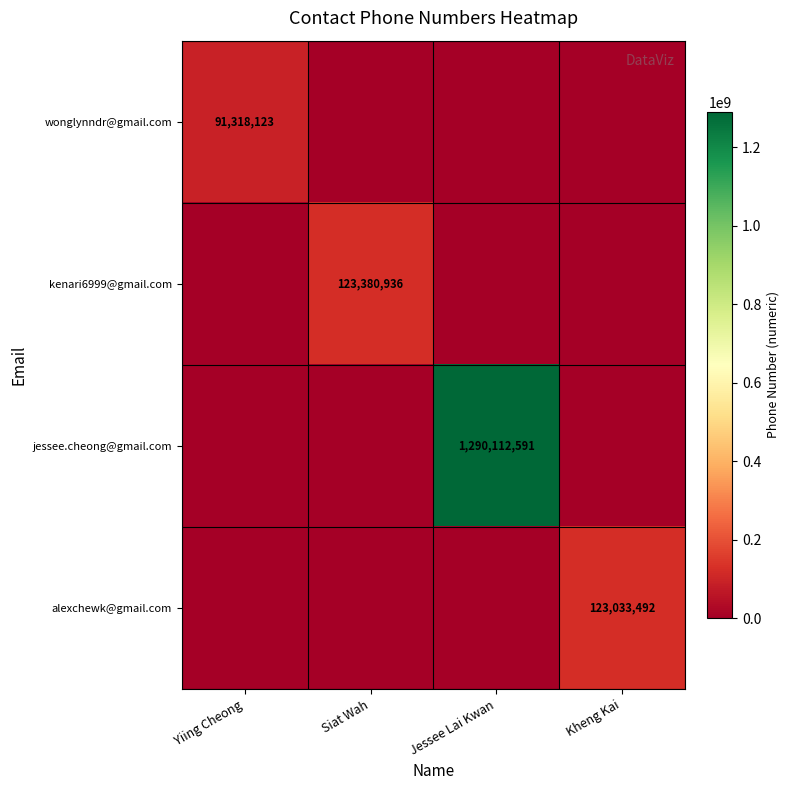

At which category is the sum across all series the highest?

Jessee Lai Kwan